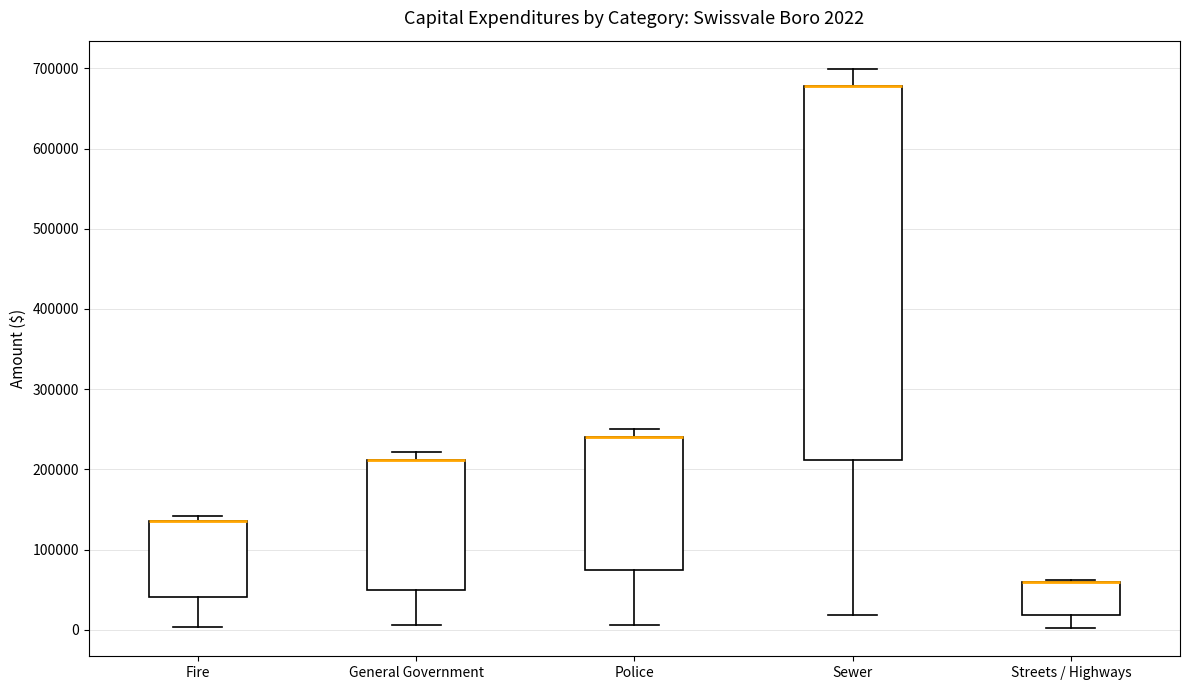

Comparing the boxes themselves (not the whiskers), which one is the tallest?

Sewer